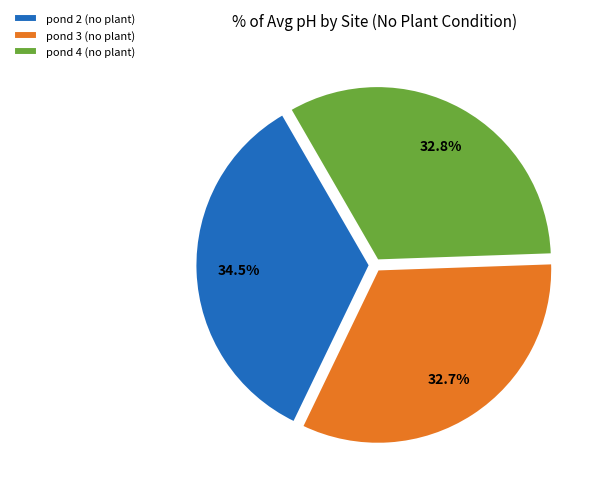

What is the total percentage of pond 4 (no plant) and pond 2 (no plant)?

67.3%